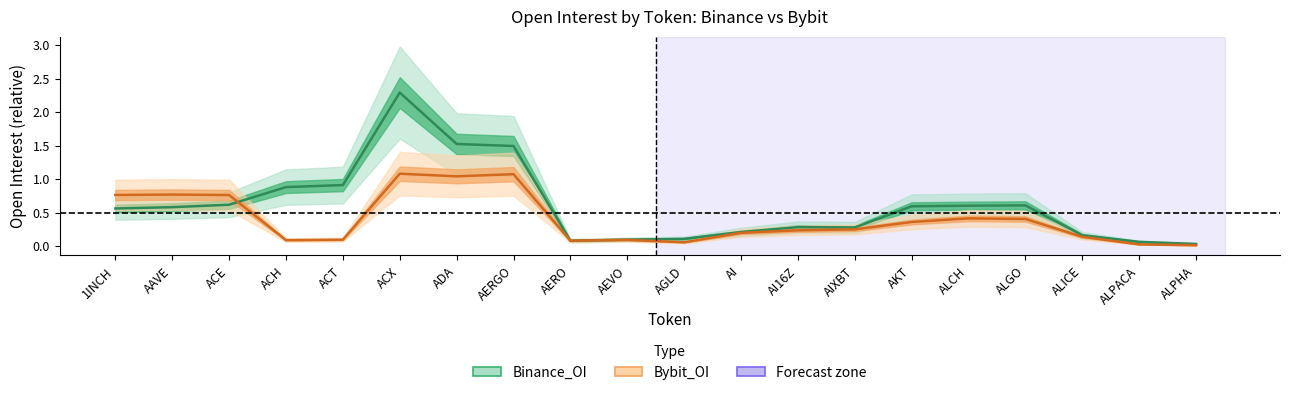

Rank the series by their maximum value, from highest to lowest.

Binance_OI, Bybit_OI